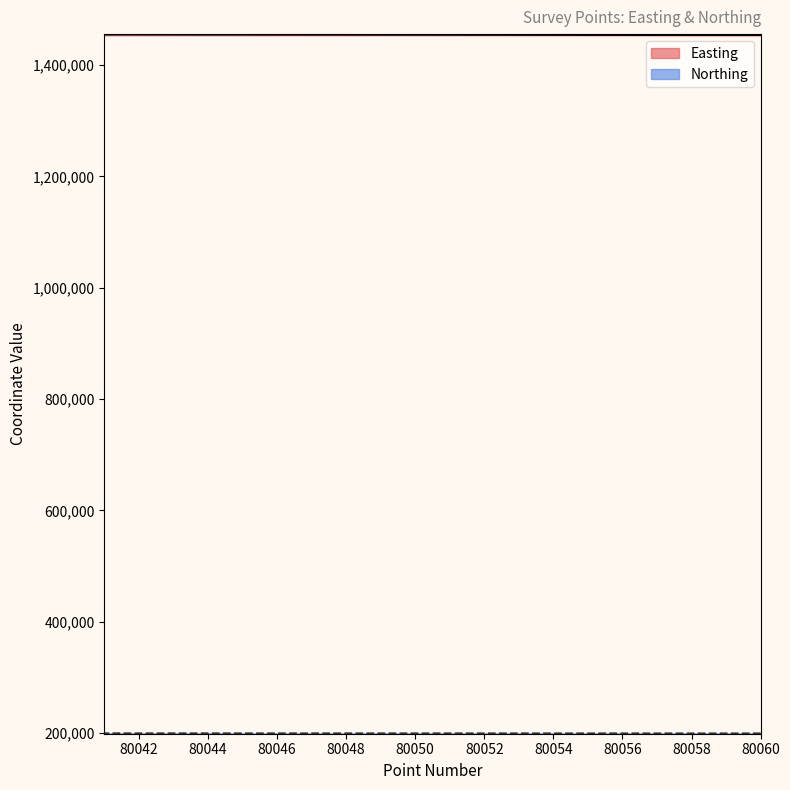

Does the chart have visible grid lines?

No